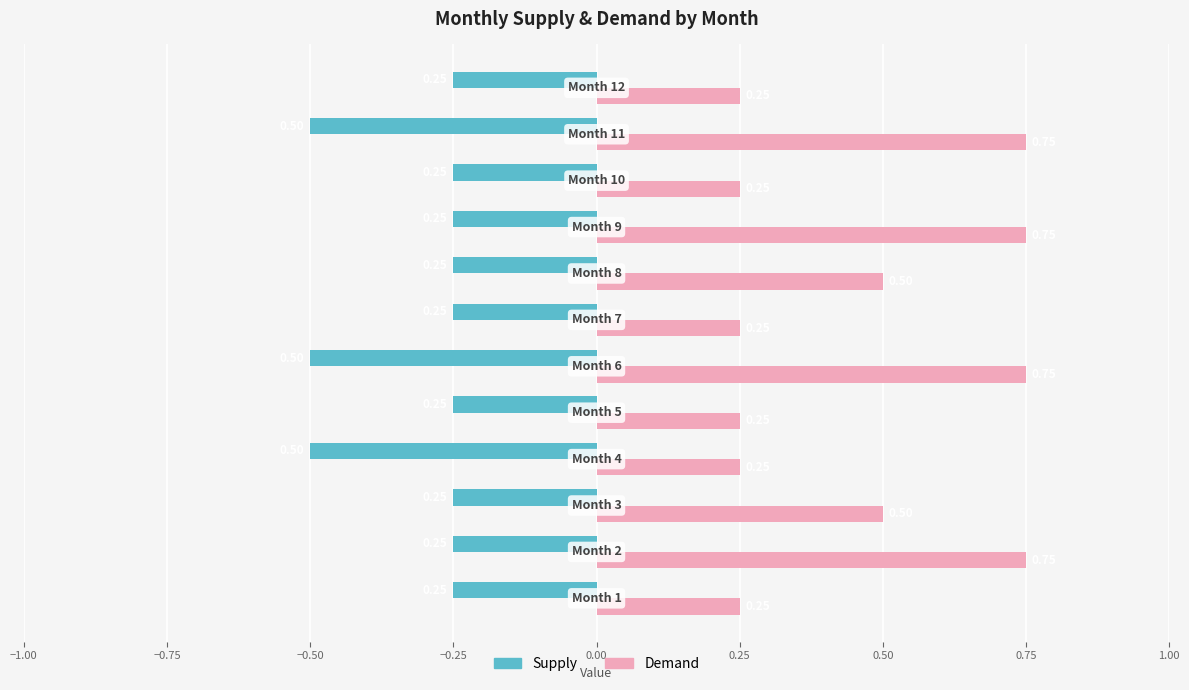

Which series has the widest spread of values?

Demand